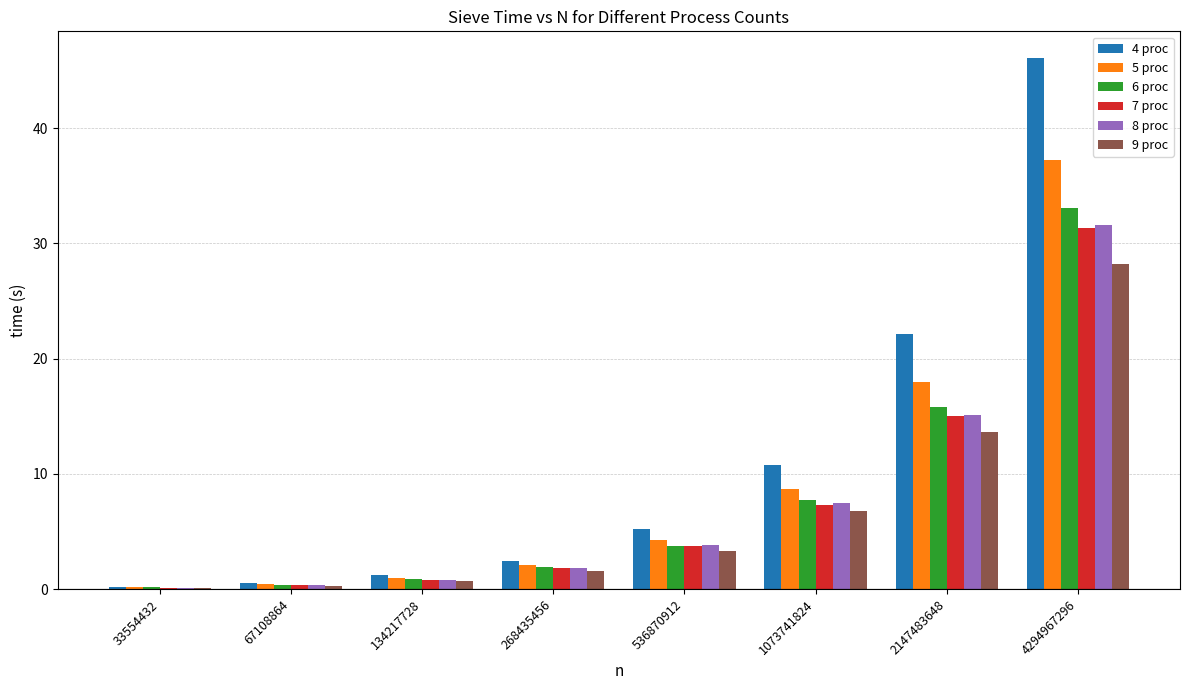

What is the approximate value of 4 proc at 67108864?

0.5